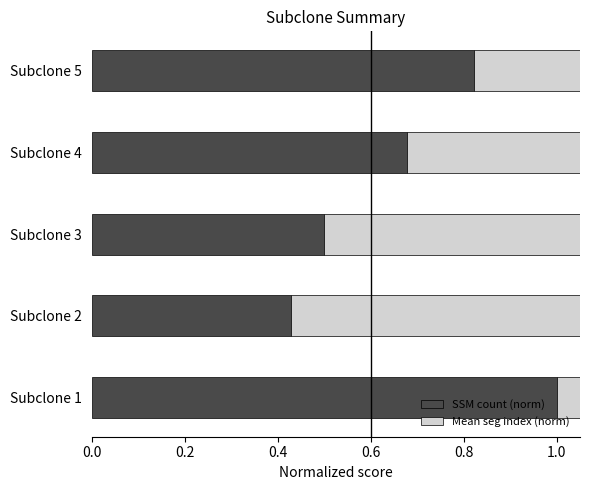

Reading left to right, extract all data points from this chart.

SSM count (norm): 1.0	0.4	0.5	0.7	0.8
Mean seg index (norm): 0.8	0.8	1.0	0.9	0.9